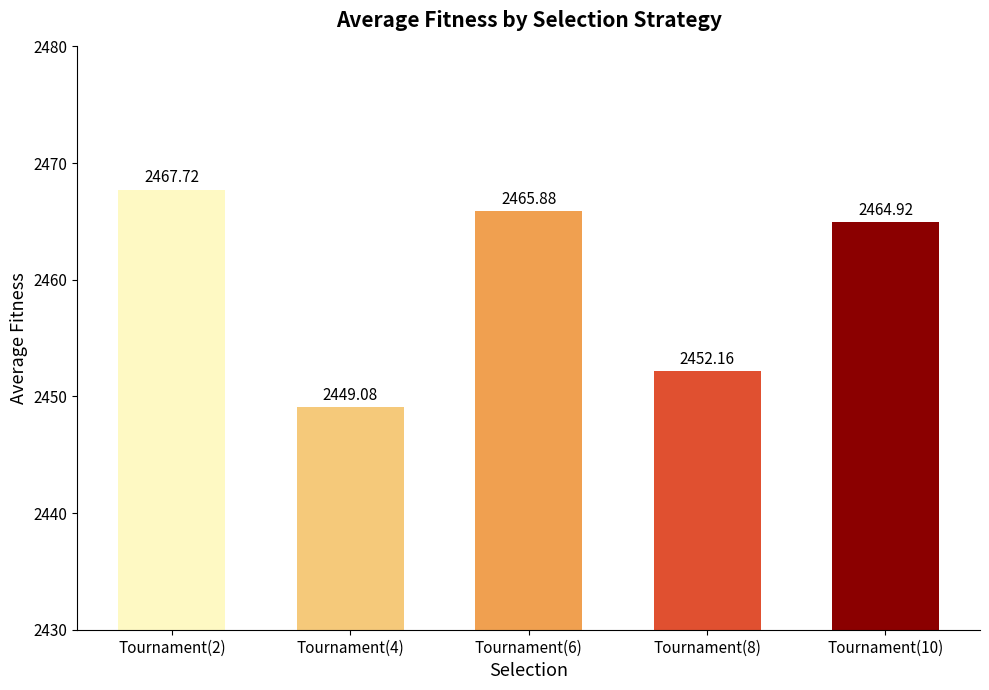

True or false: the data shows 4233.0 at Tournament(4).

False